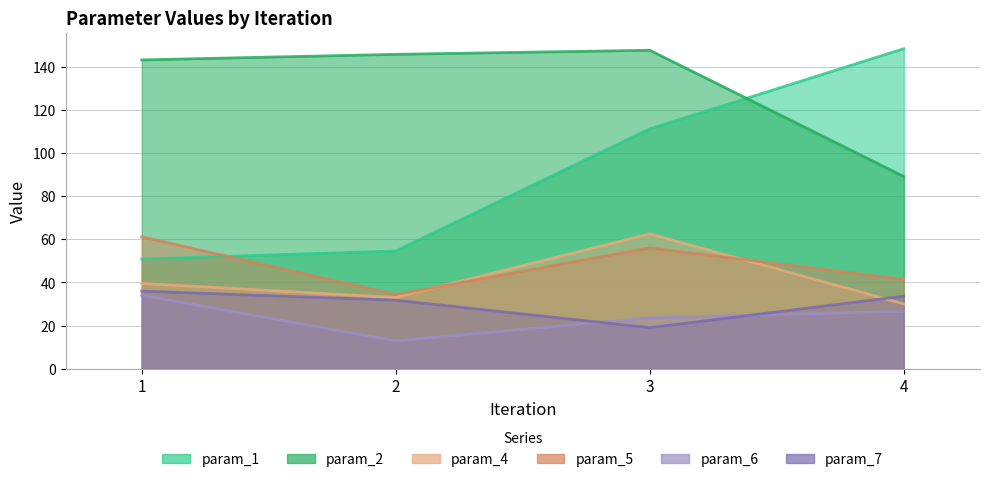

What is the greatest value displayed?

148.4